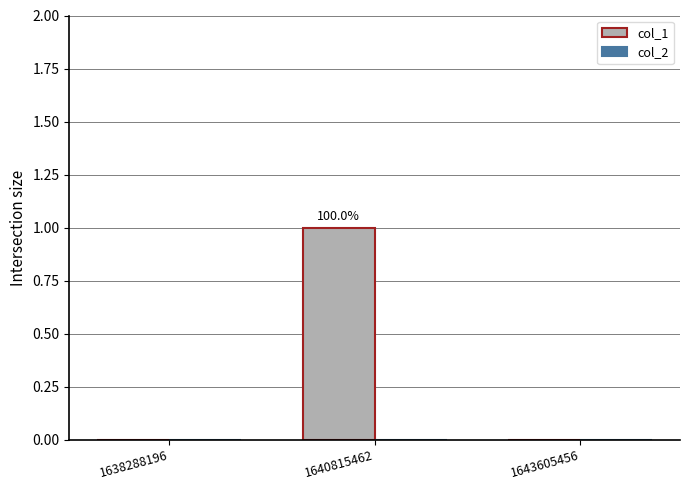

The value at 1643605456 is 0. True or false?

True